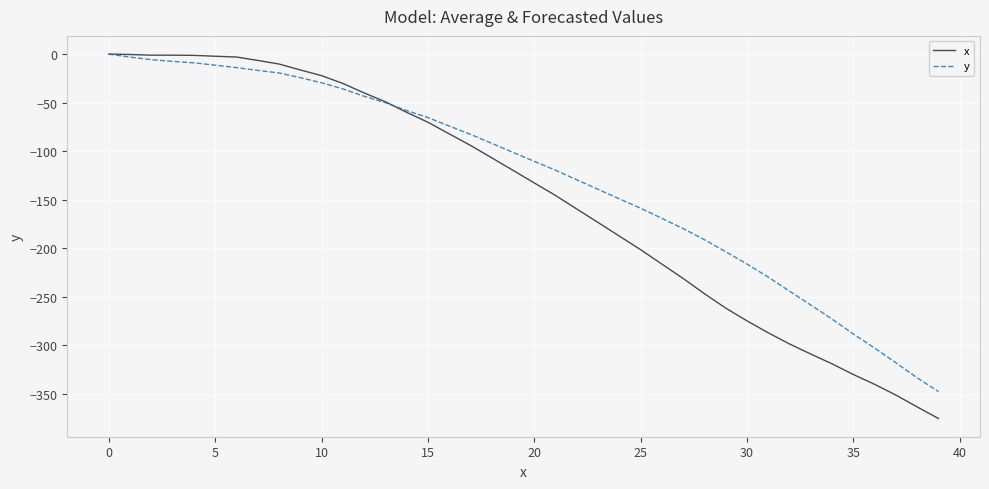

What is the minimum value shown in the chart?

-375.6